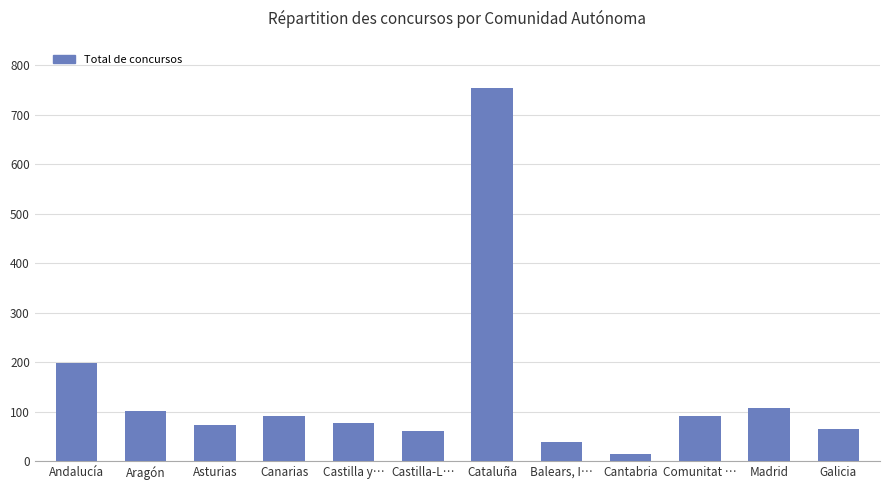

What is the greatest value displayed?

755